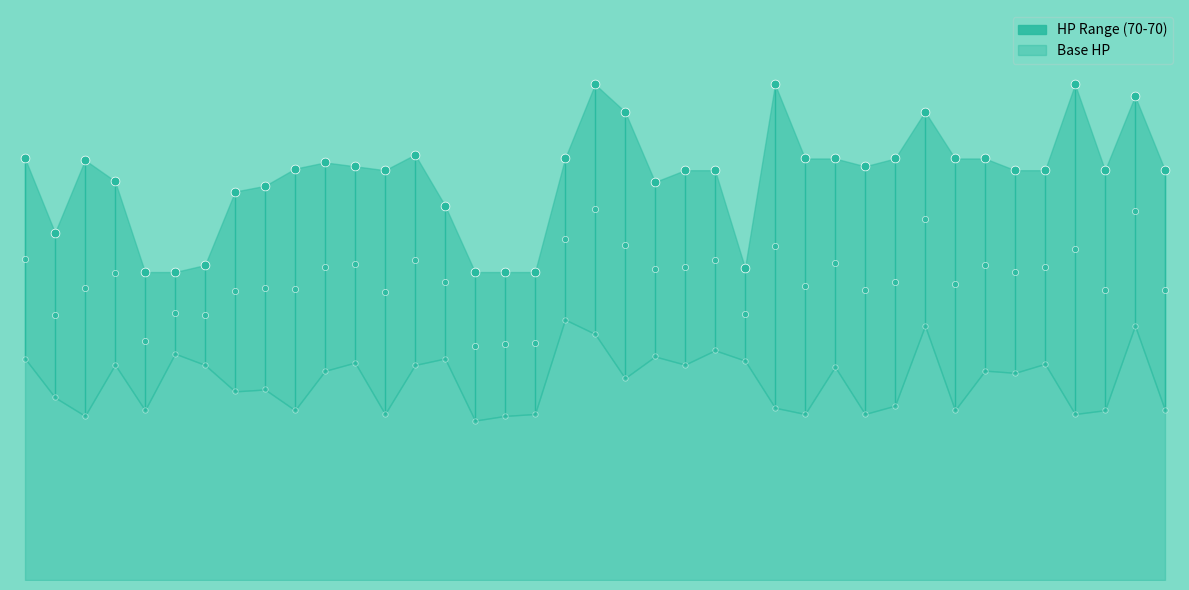

What is the ratio of the value at 15 to the value at 0?

0.7